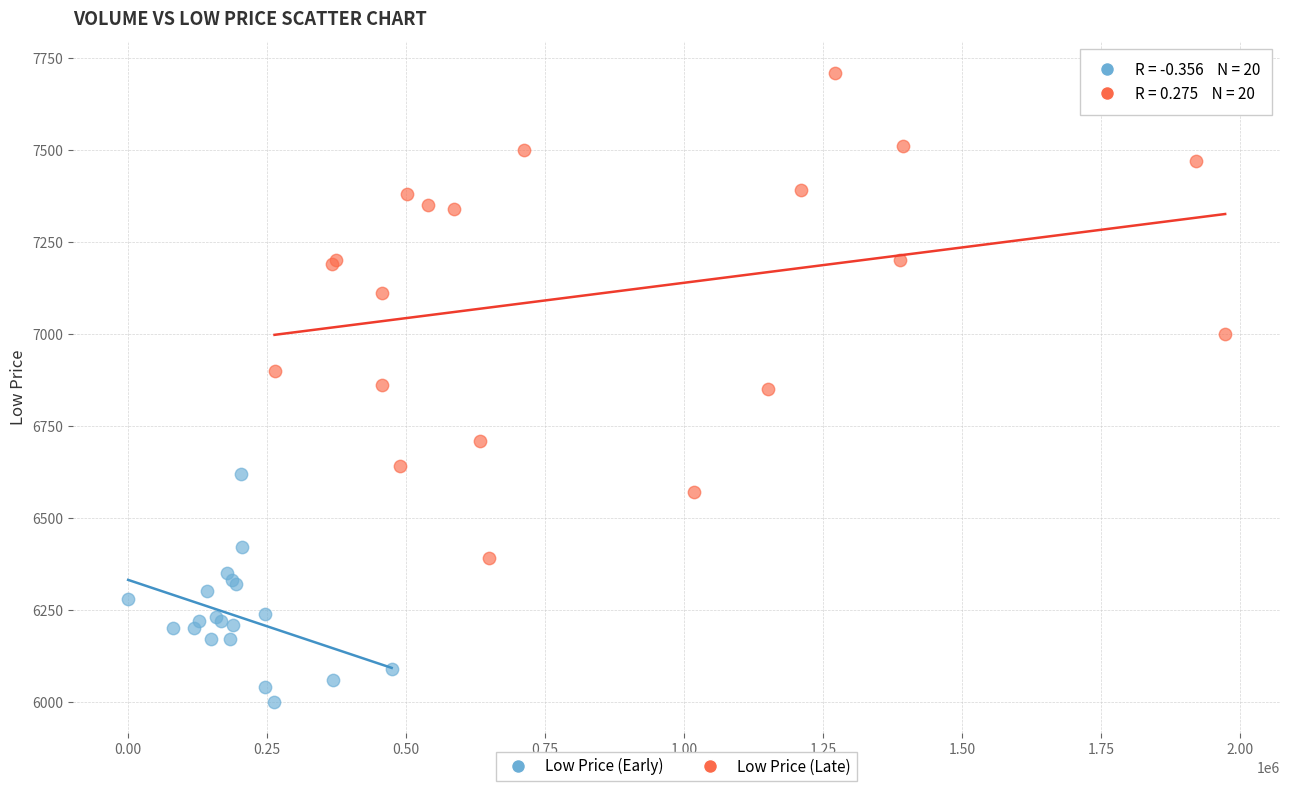

Which series contains the lowest Y value?

Low Price (Early)